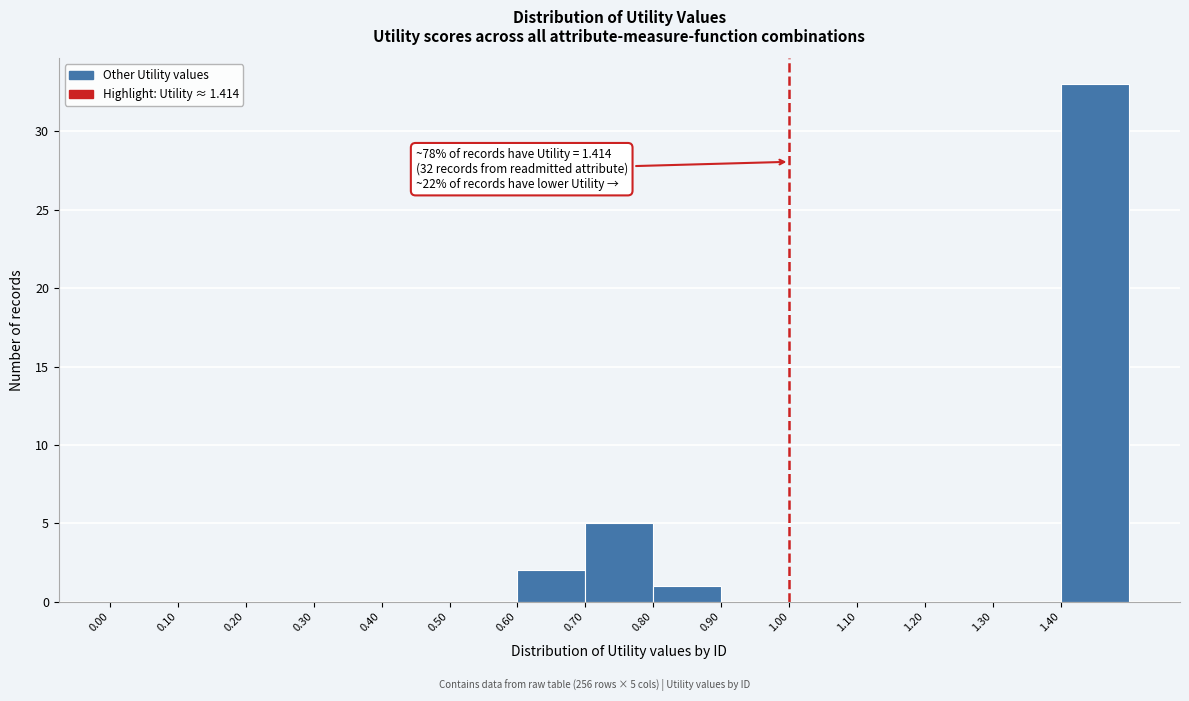

Which range on the x-axis has the tallest bar?

1.4 to 1.5